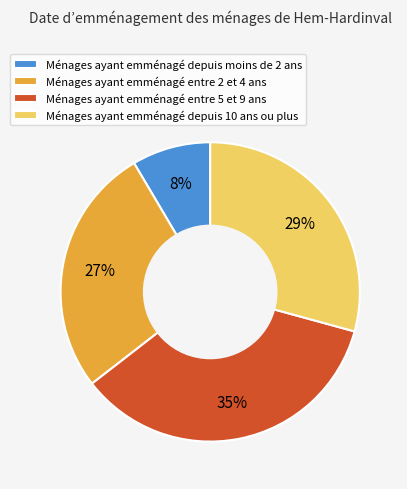

To the nearest percent, what is the difference between the largest and smallest slice percentages?

27%